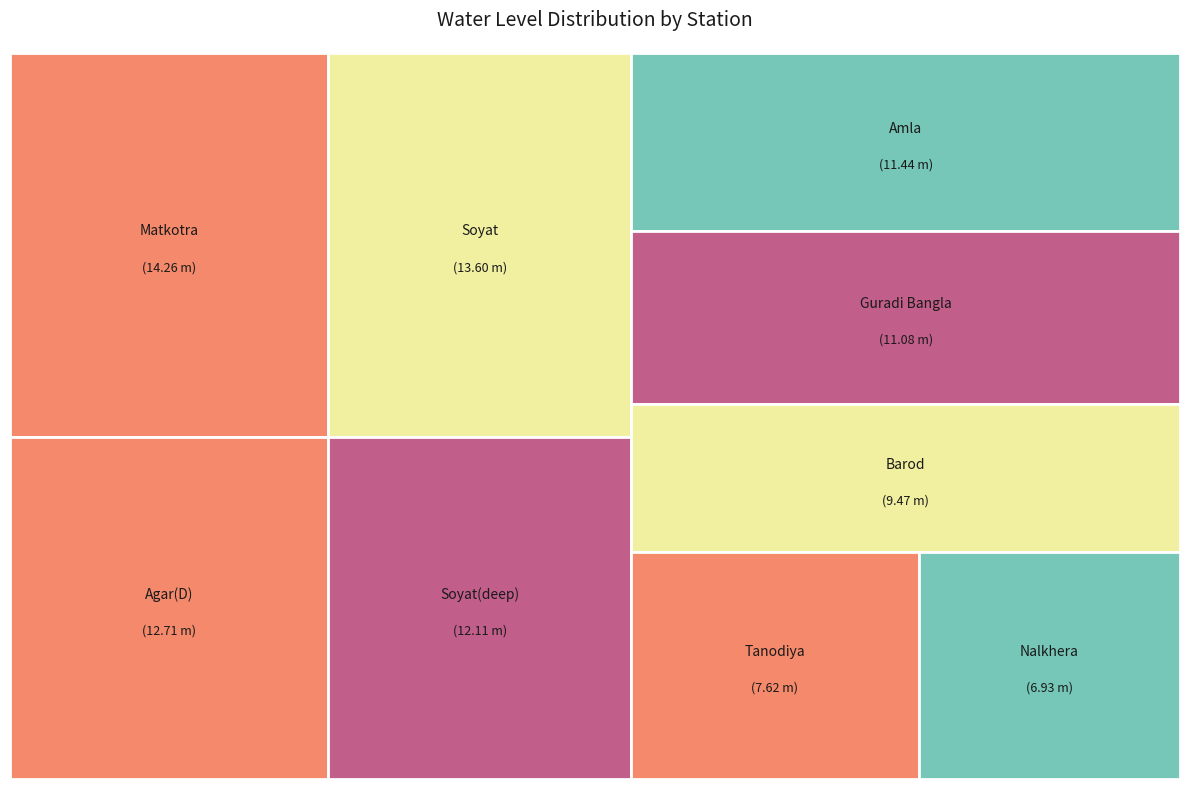

To the nearest percent, what is the difference between the Barod and Tanodiya slice percentages?

2%